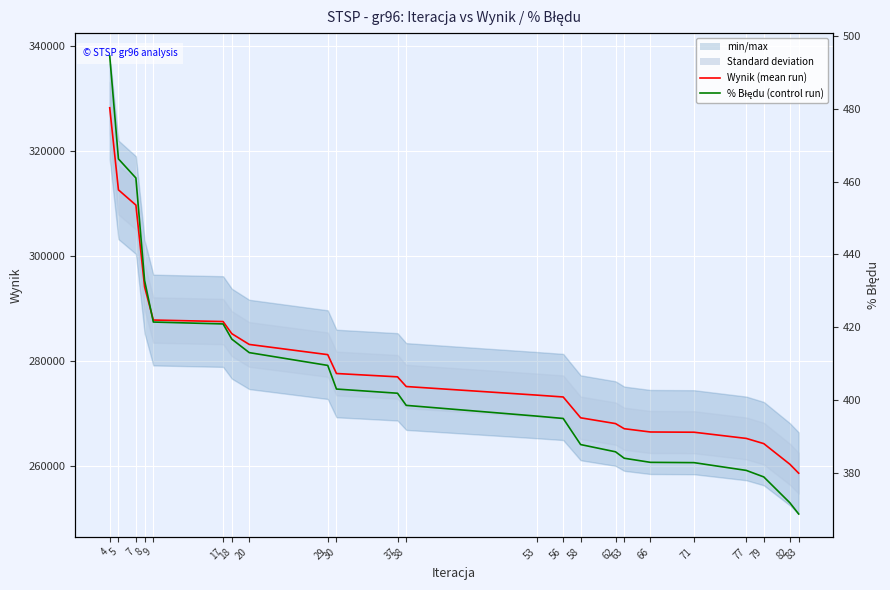

What are all the series names shown in the legend?

Wynik, % Błędu